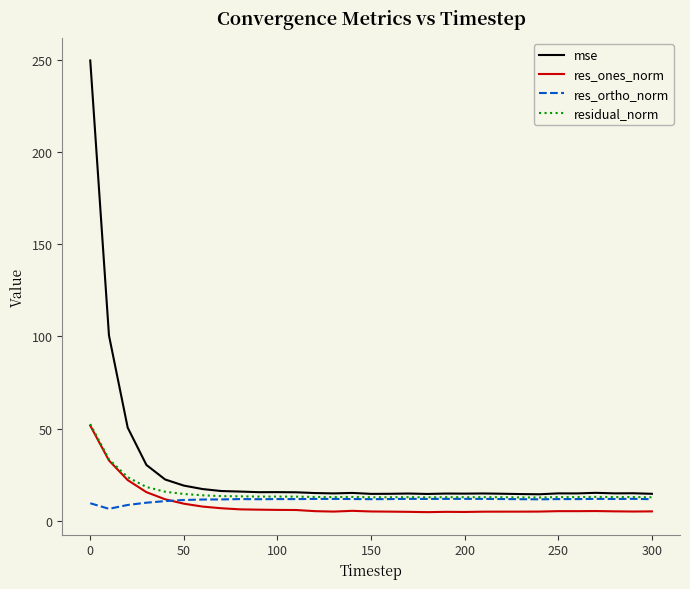

In res_ortho_norm, how many points are higher than both neighbors (excluding endpoints)?

8